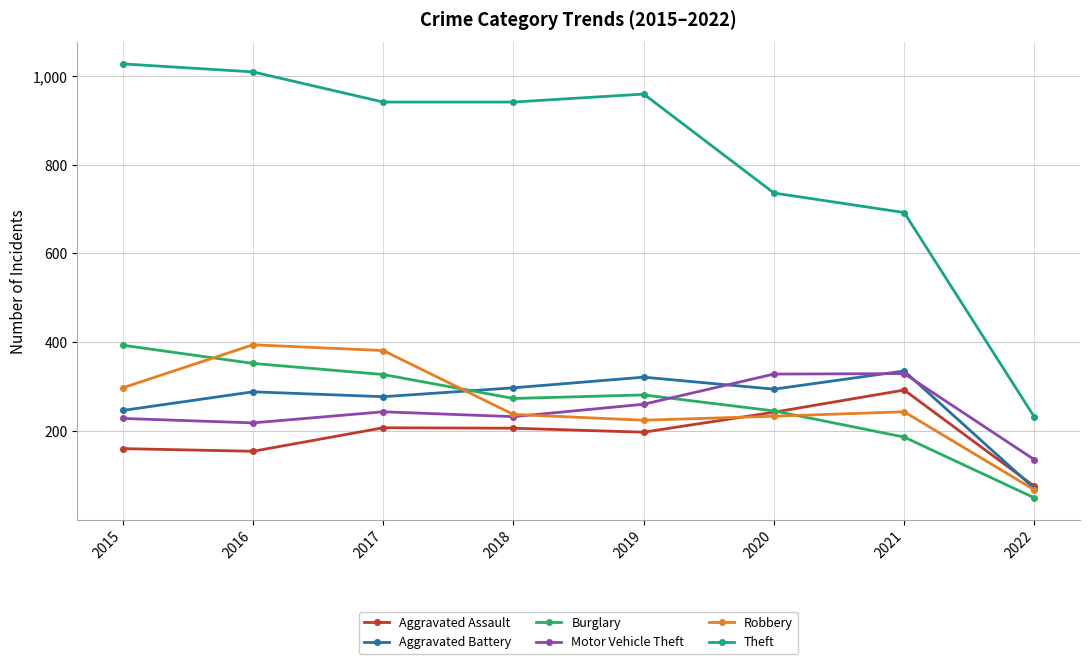

What is the approximate value of Robbery at 2017, to the nearest 50?

400